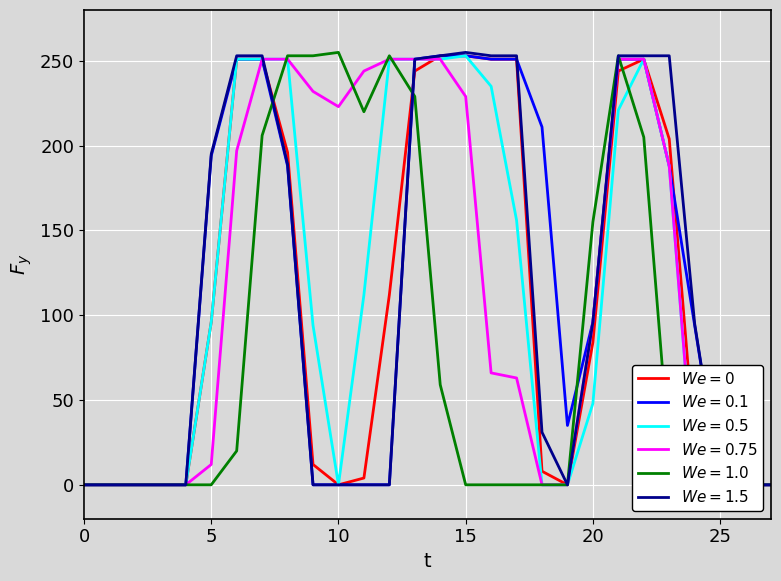

How many lines are shown in the chart?

6